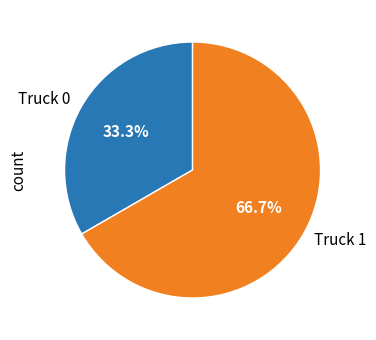

To the nearest percent, what percentage of the pie is Truck 0?

33%